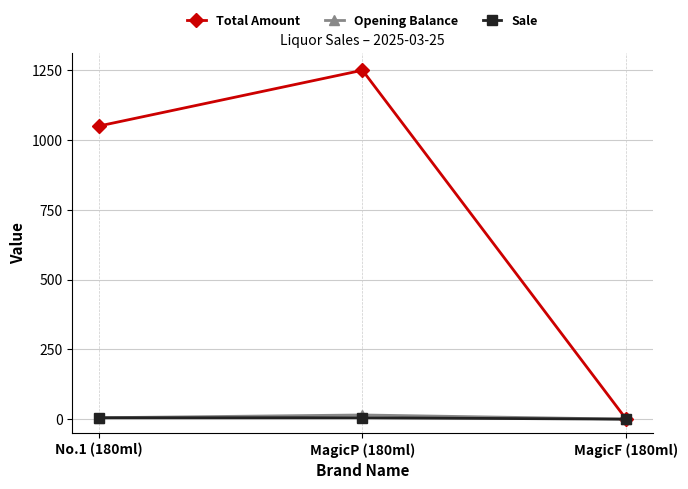

Which series changed the most between MagicP (180ml) and MagicF (180ml)?

Total Amount